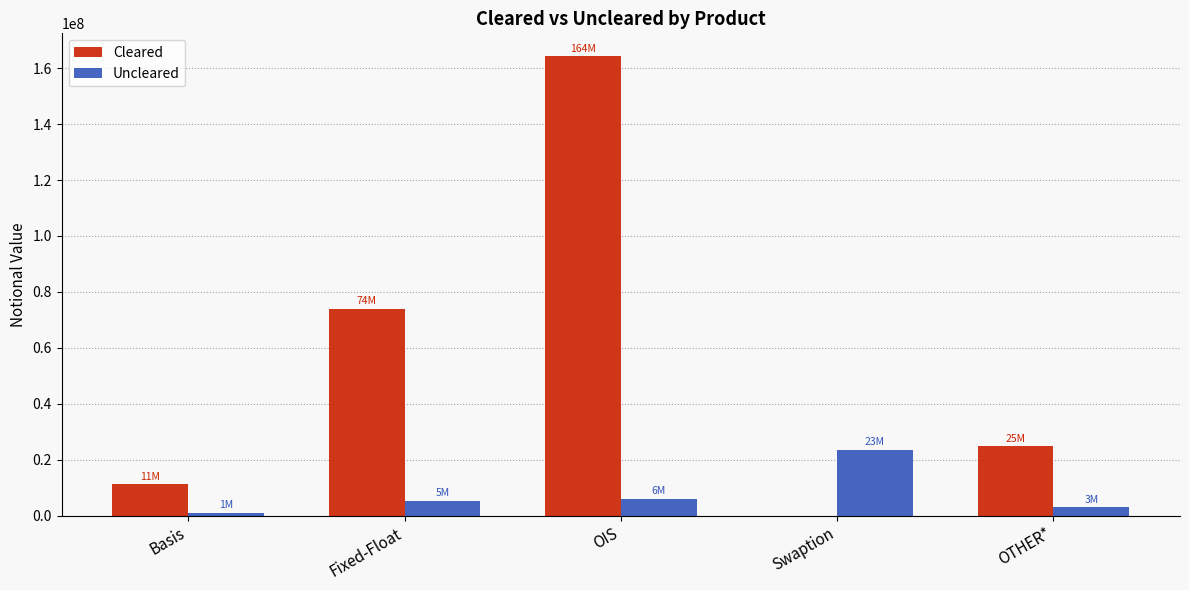

Which category has the highest value in the Cleared series?

OIS